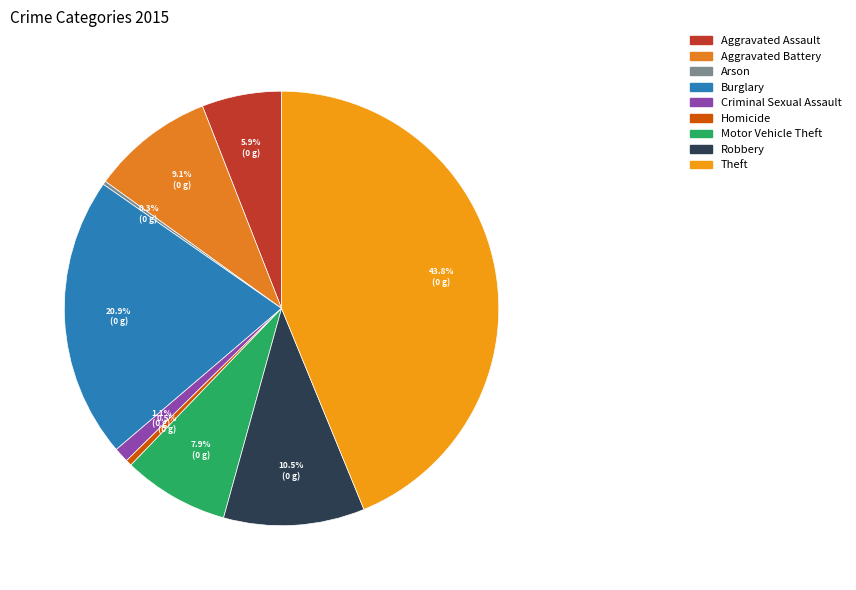

To the nearest percent, what is the difference between the Burglary and Criminal Sexual Assault slice percentages?

20%